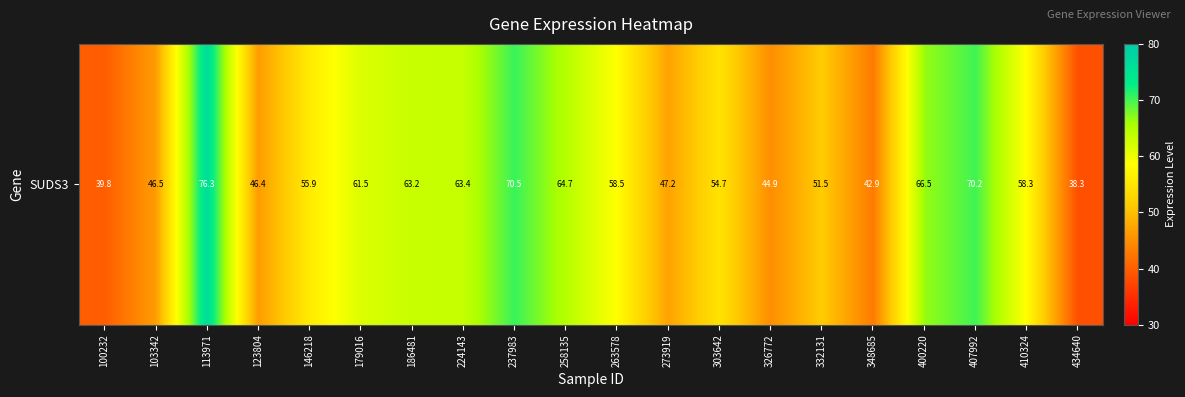

How many data points are less than 58?

10